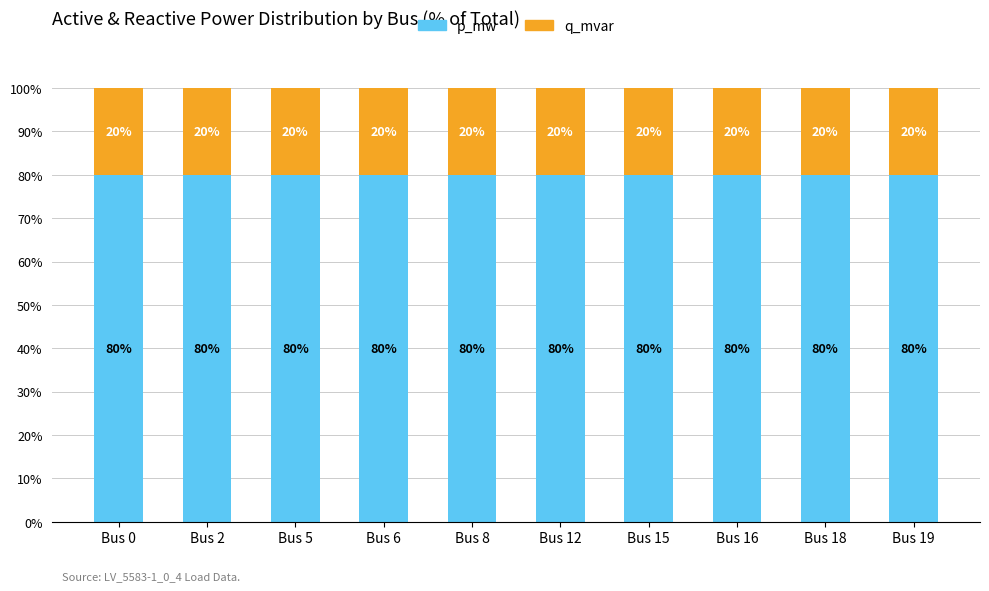

What are all the series names shown in the legend?

p_mw, q_mvar